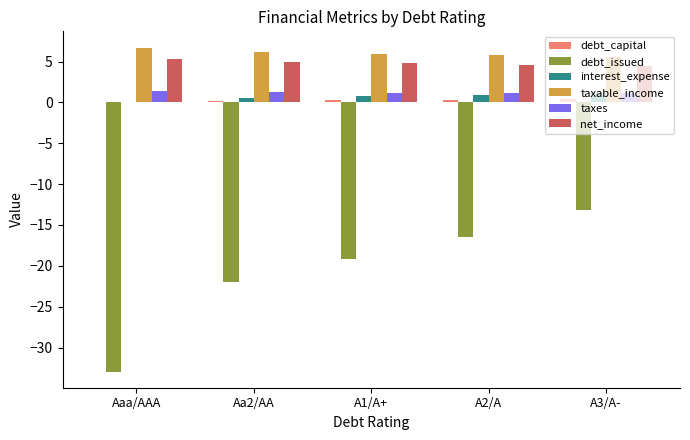

Between Aa2/AA and A3/A-, which series saw the biggest shift?

debt_issued